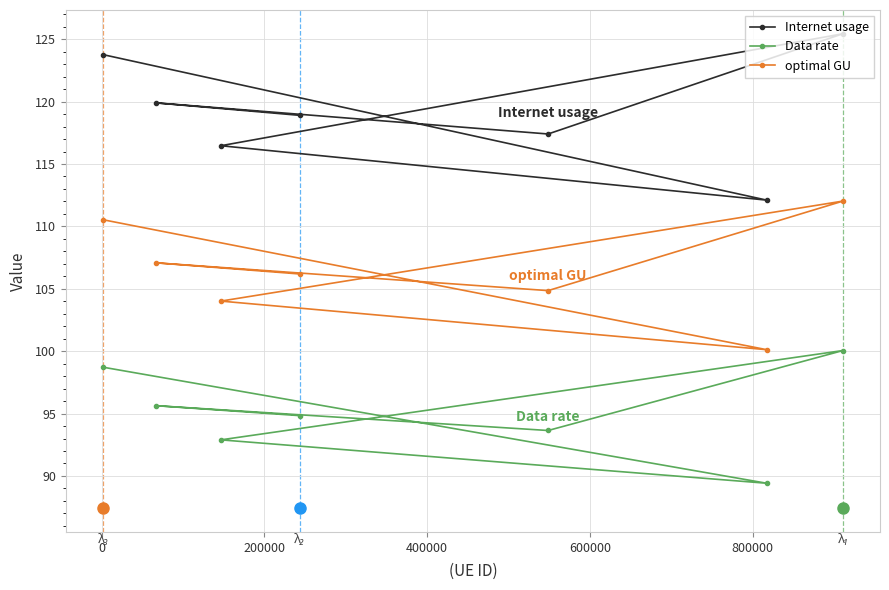

List the series in order of their overall mean, lowest first.

Data rate, optimal GU, Internet usage